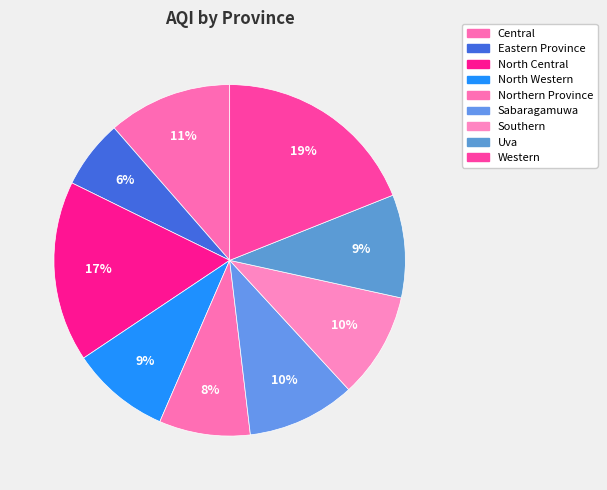

How many segments does this pie chart have?

9